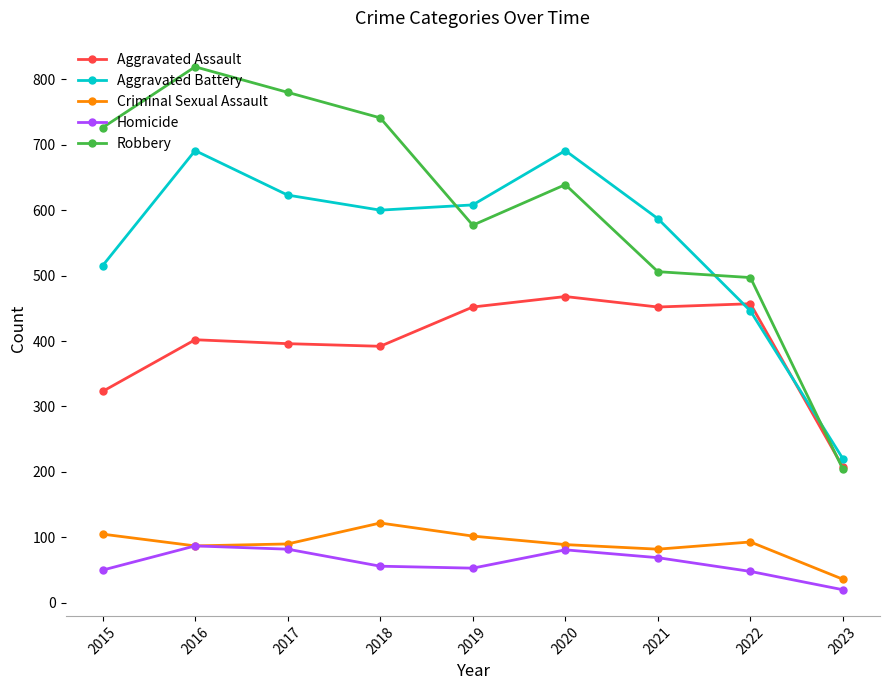

True or false: Criminal Sexual Assault and Aggravated Assault cross at least once.

False